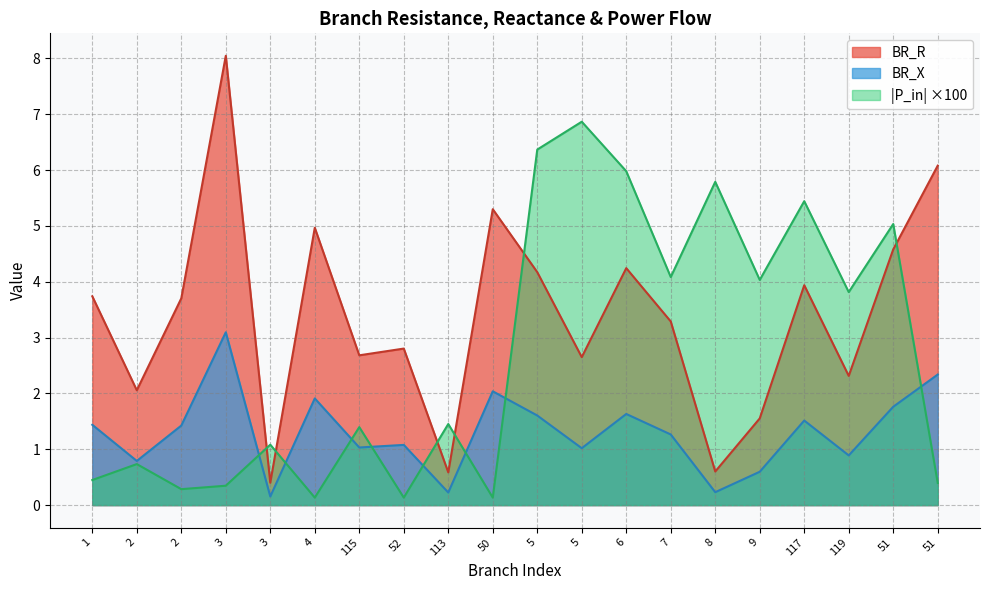

True or false: BR_X has a value of 1.4 at 51.

False